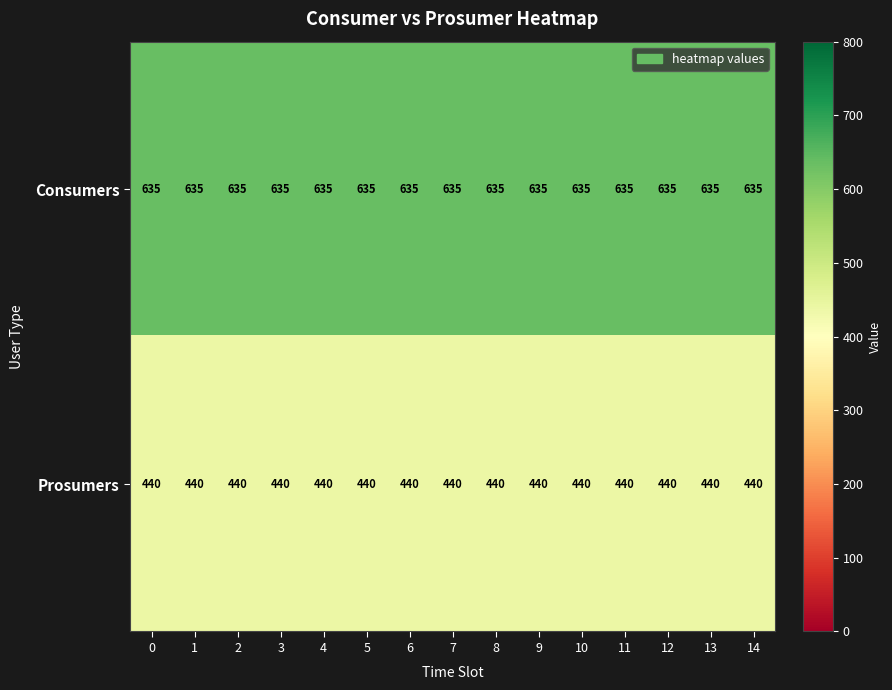

True or false: Prosumers has a value of 440 at 0.

True